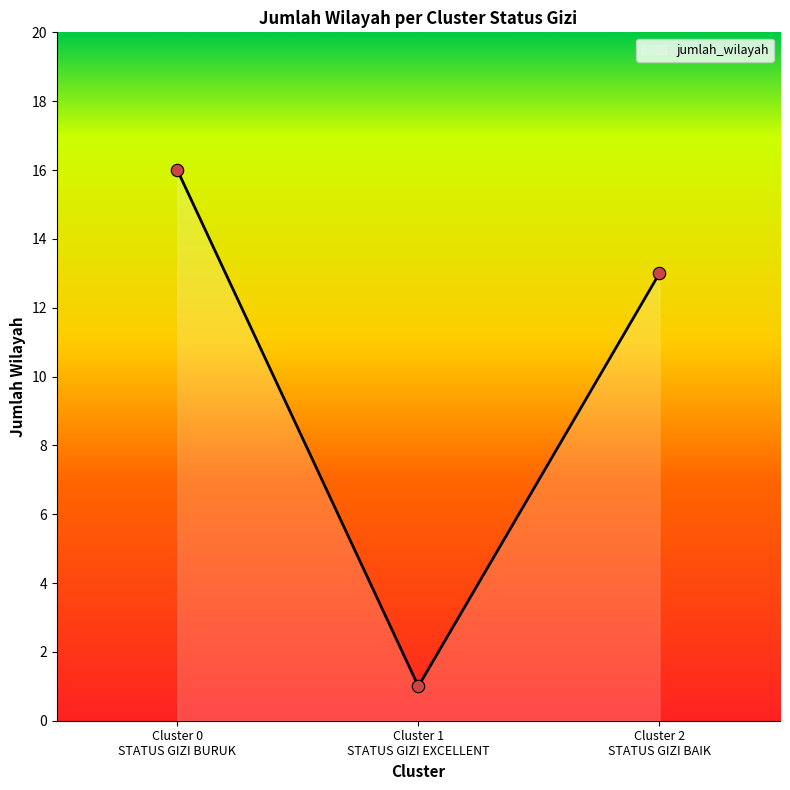

What is the change in value from Cluster 0
STATUS GIZI BURUK to Cluster 2
STATUS GIZI BAIK?

-3